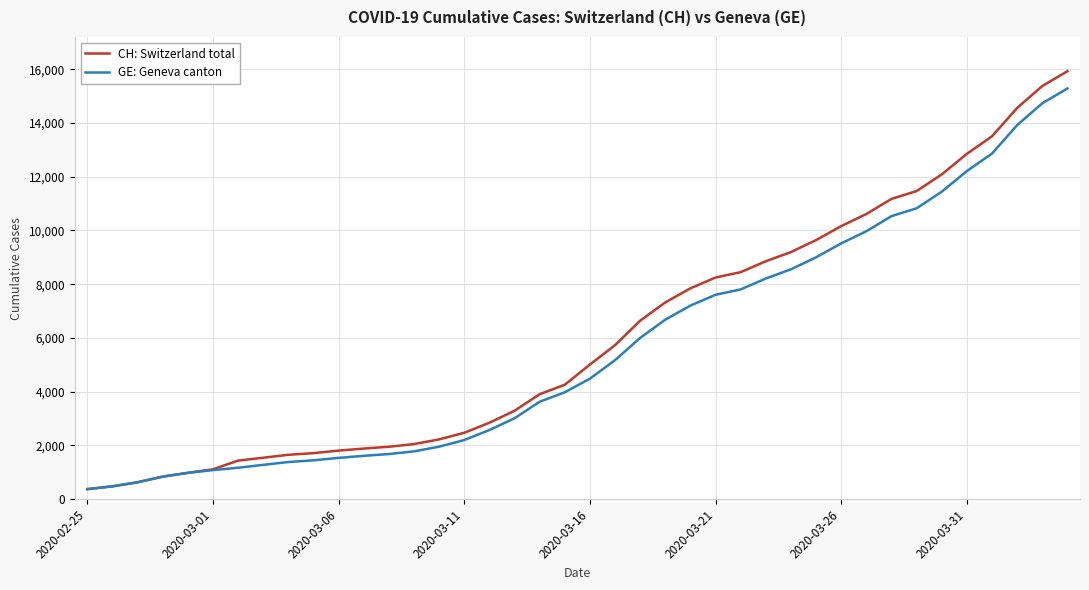

What is the maximum value shown in the chart?

15926